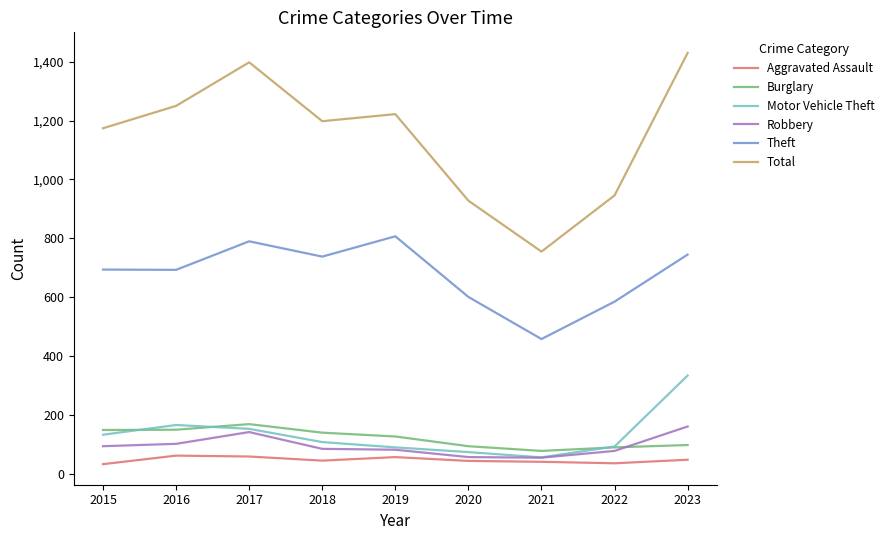

What is the approximate value of Total at 2020?

928